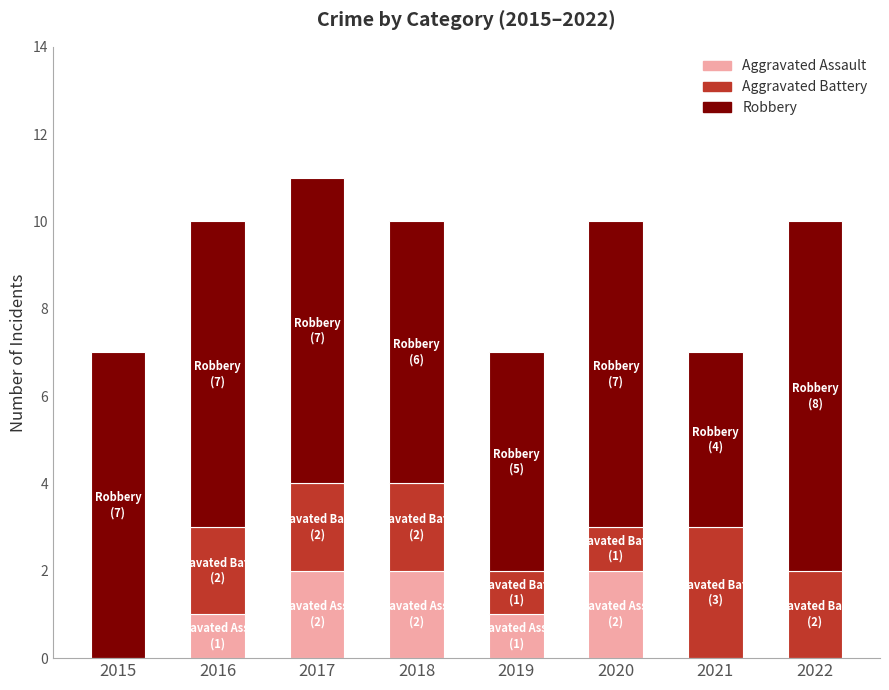

At which category is the sum across all series the highest?

2017